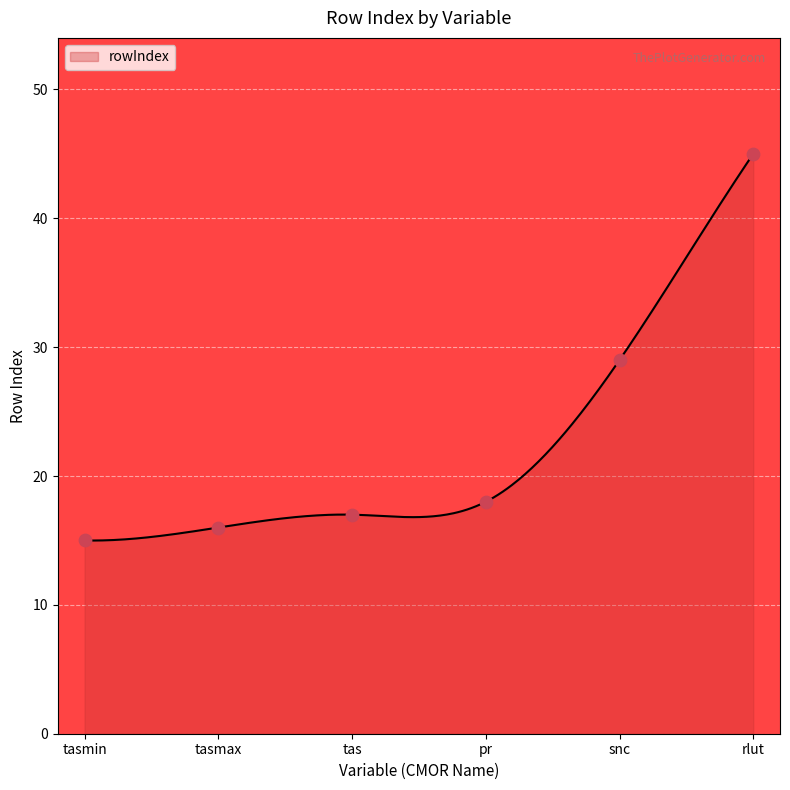

What is the change in value from tas to rlut?

+28